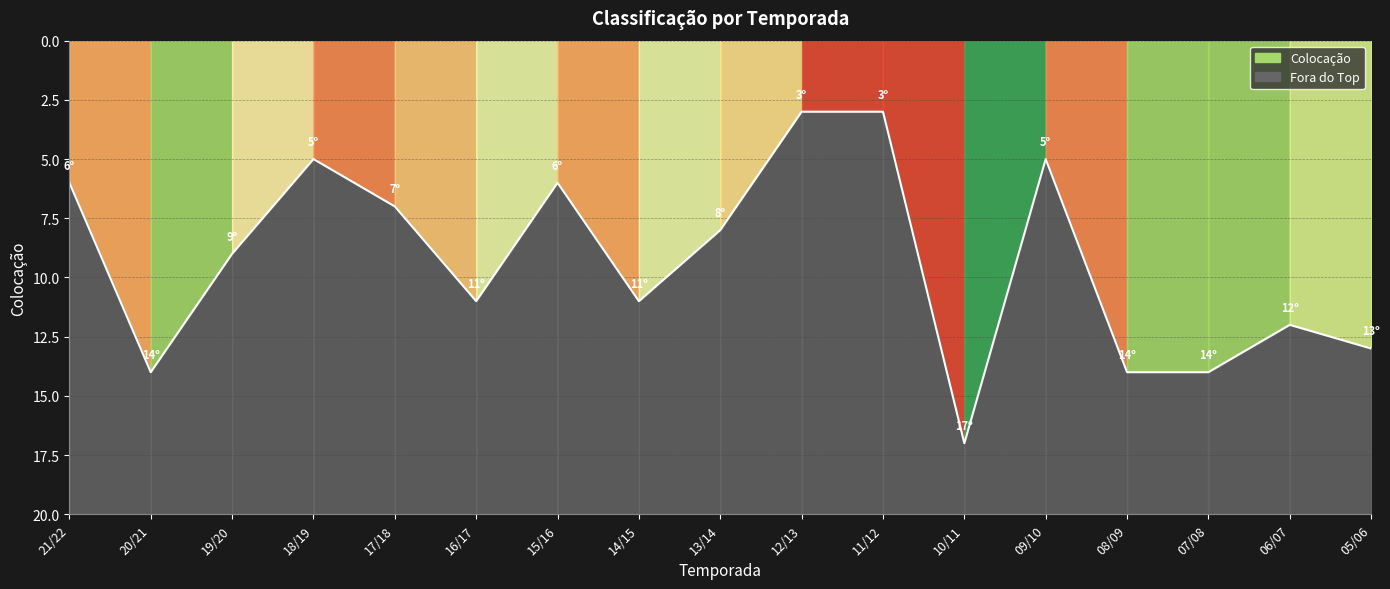

How many lines are shown in the chart?

1